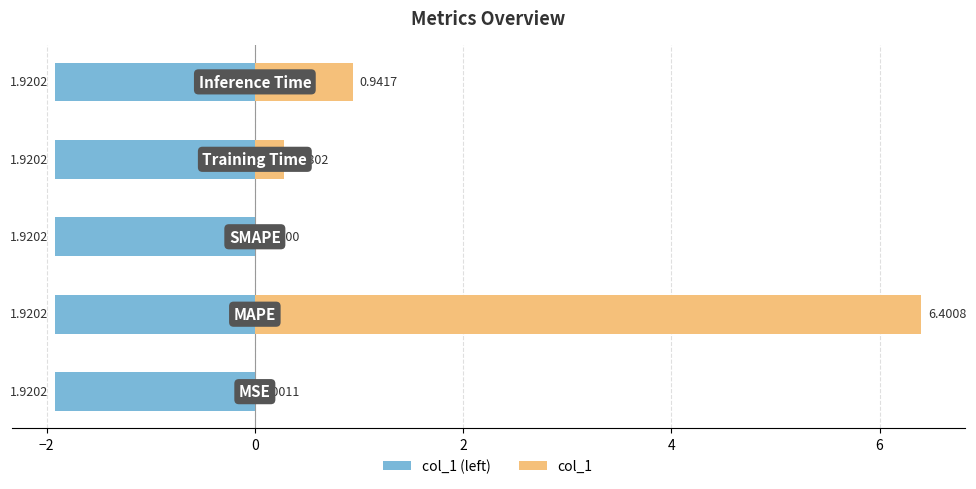

The col_1 series shows 4.3 at −2. True or false?

False